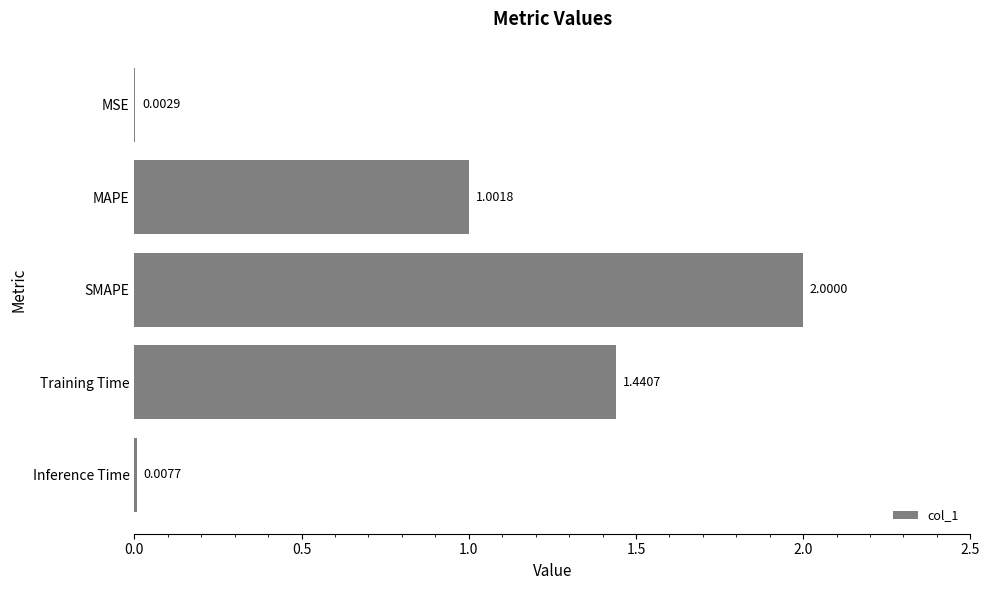

Which label corresponds to the largest value in the chart?

SMAPE